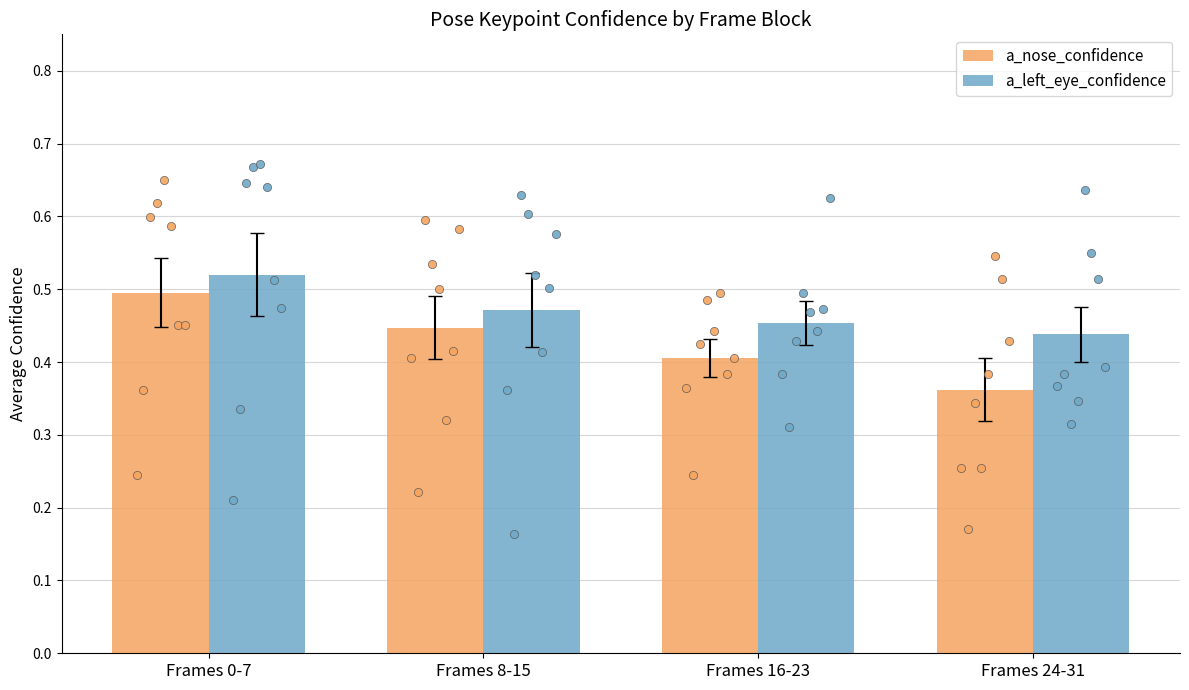

What are all the series names shown in the legend?

a_nose_confidence, a_left_eye_confidence